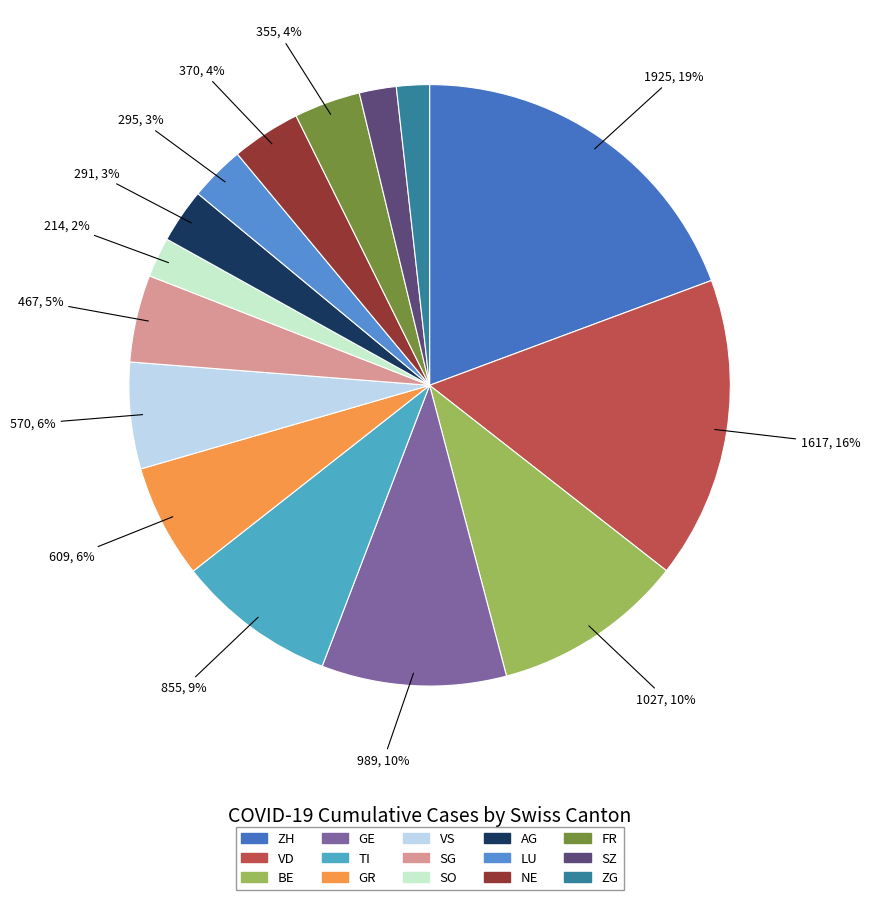

True or false: BE accounts for 10% of the total.

True